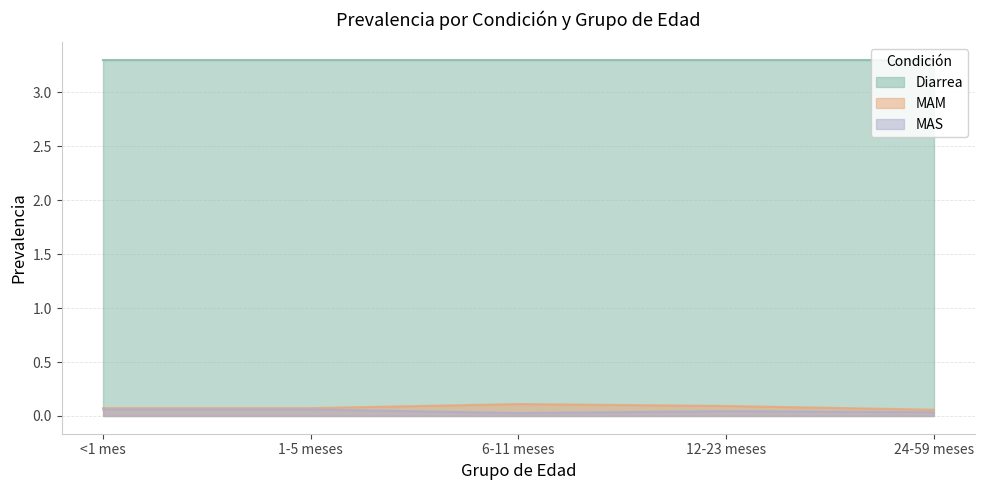

What is the value of the MAS point at the 2nd from the left?

0.1